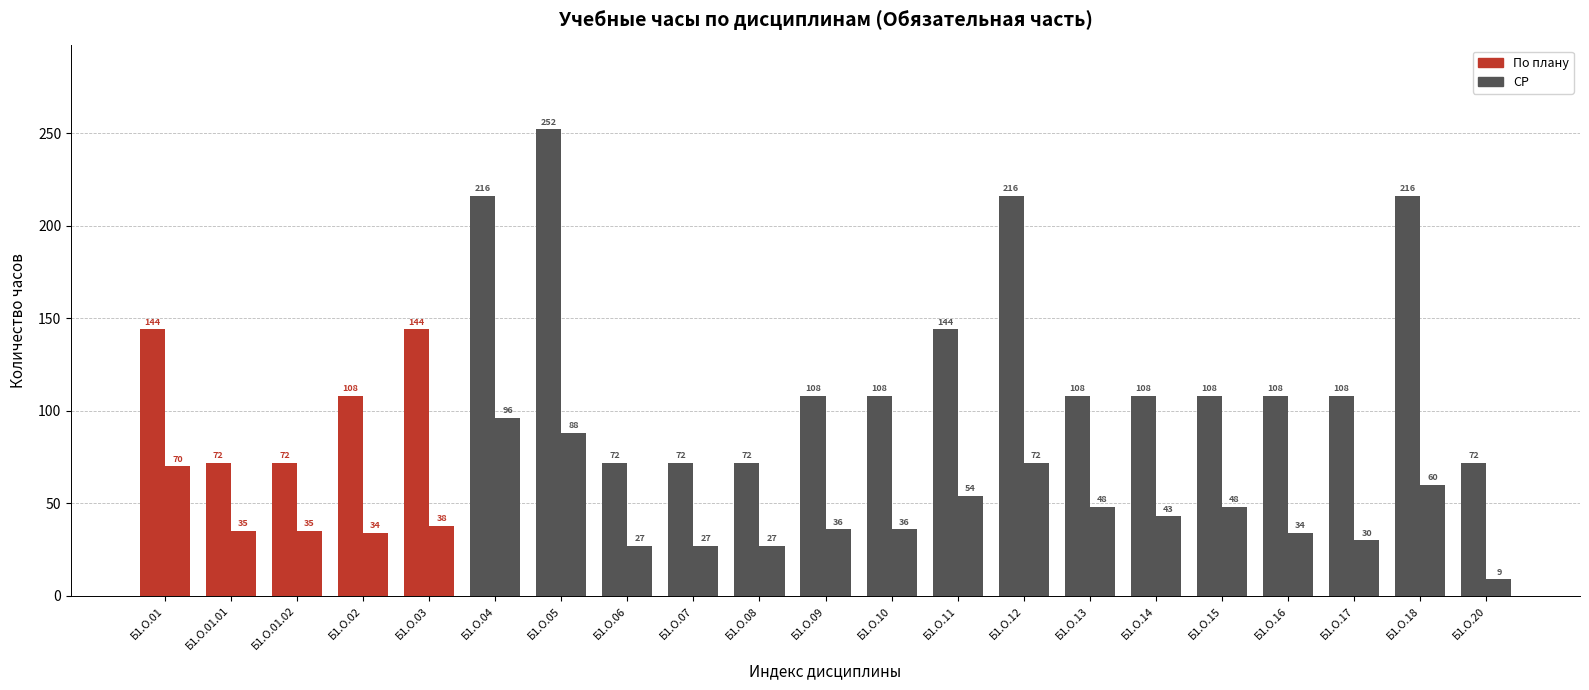

What is the label of the 11th bar from the left?

Б1.О.09